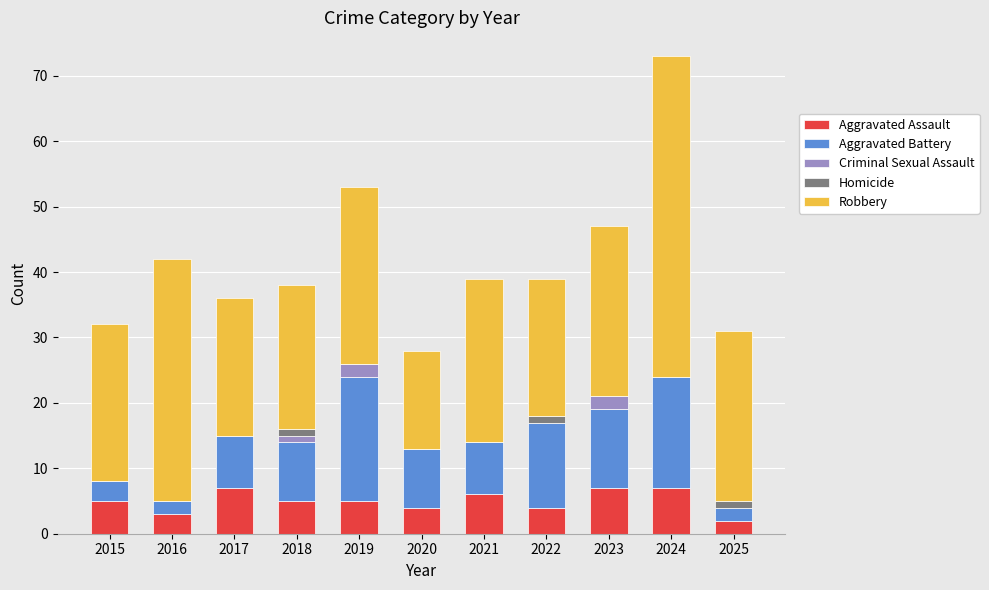

What is the total value across all series at 2020?

28